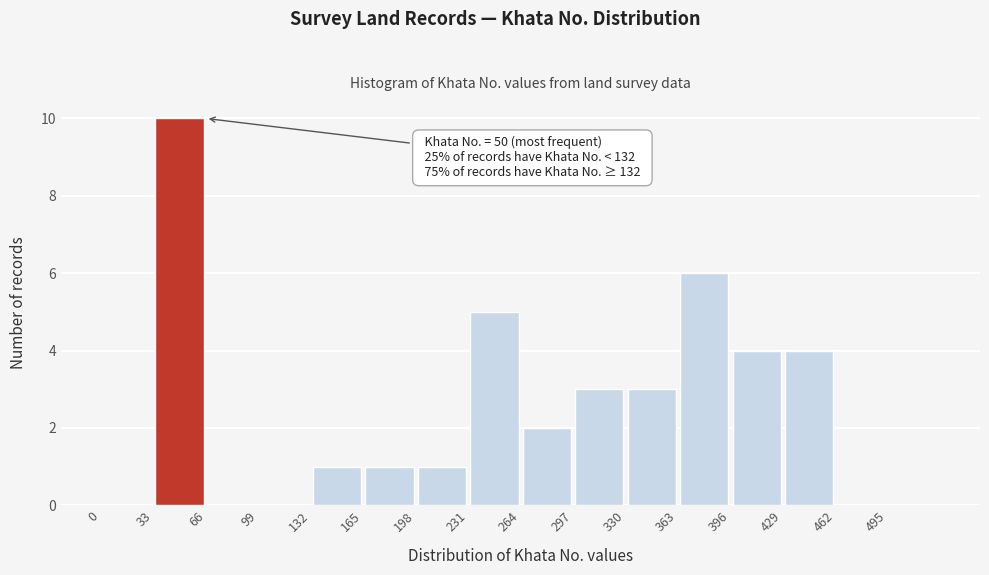

Which range on the x-axis has the tallest bar?

33 to 66